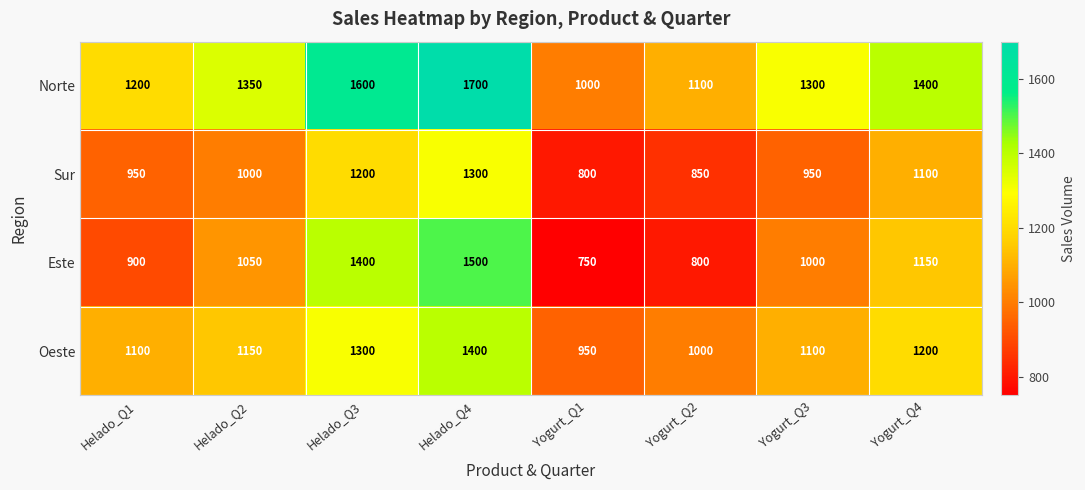

At which category does the chart reach its minimum across all series?

Yogurt_Q1